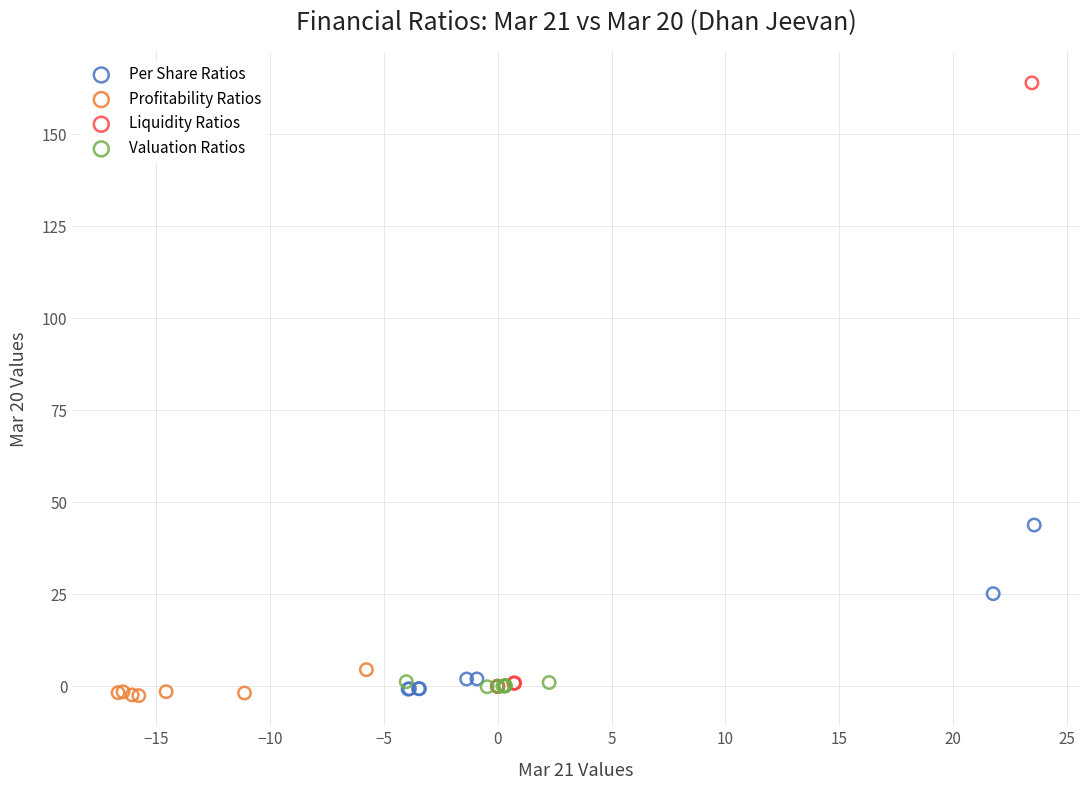

Which series reaches the maximum Y coordinate?

Liquidity Ratios